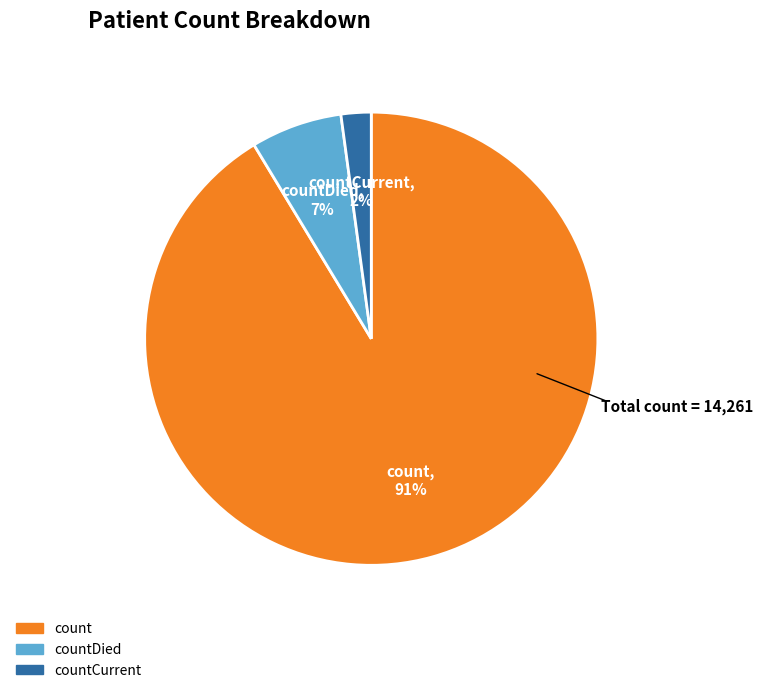

How many slices are in this pie chart?

3